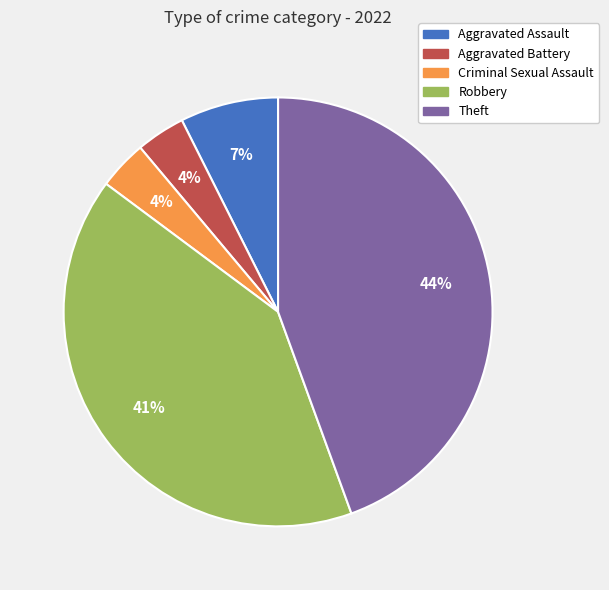

To the nearest percent, what portion does Aggravated Battery represent?

4%